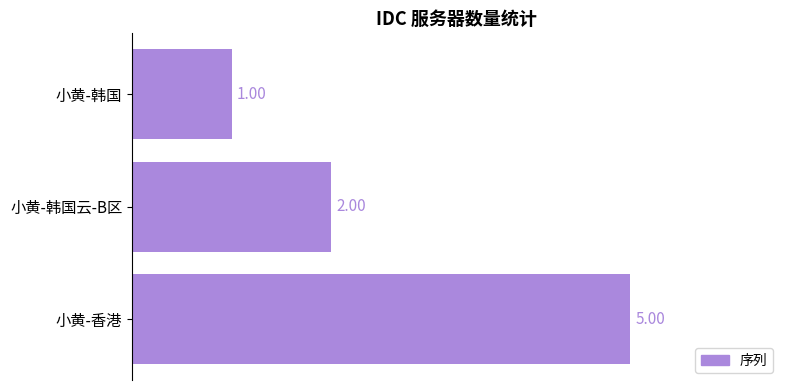

What is the maximum value shown in the chart?

5